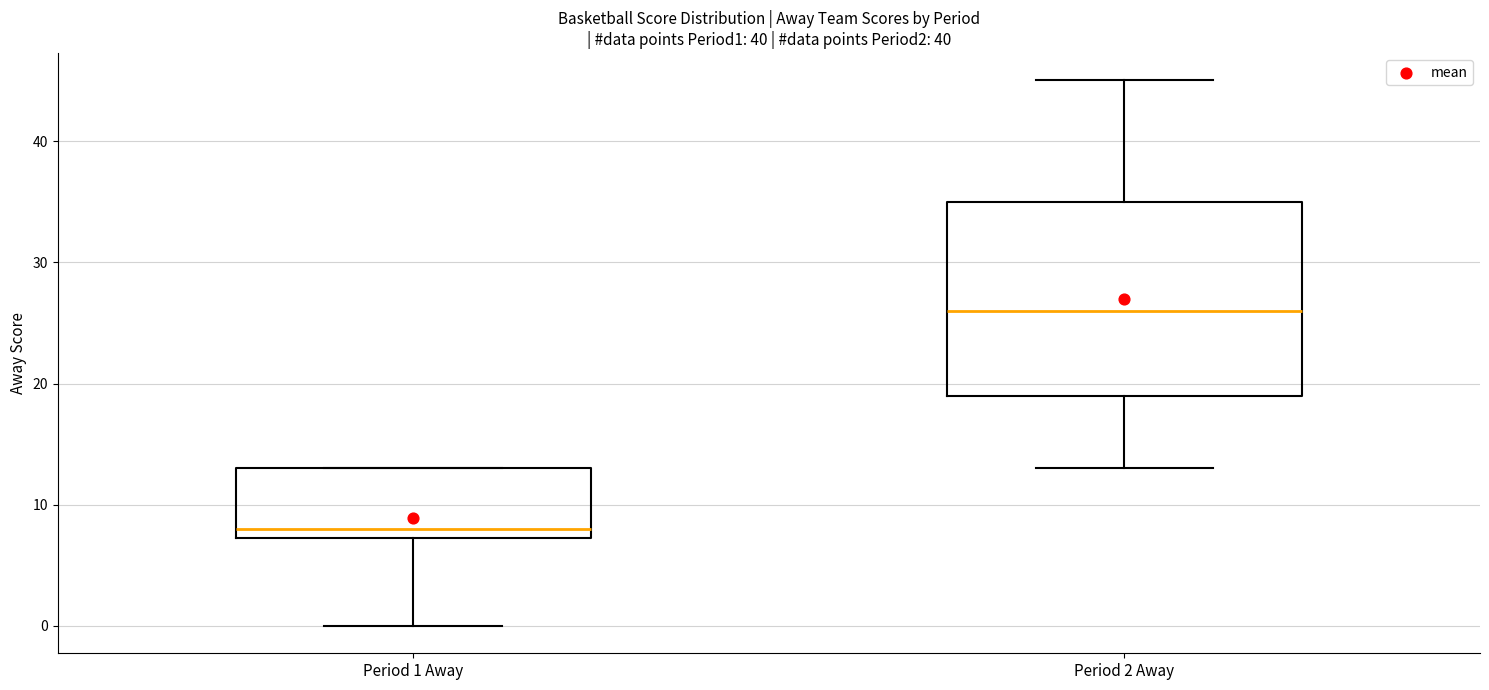

Where does the median line of the box for Period 2 Away sit on the y-axis? The values are not printed on the chart, so give them approximately, as read against the axis.

26